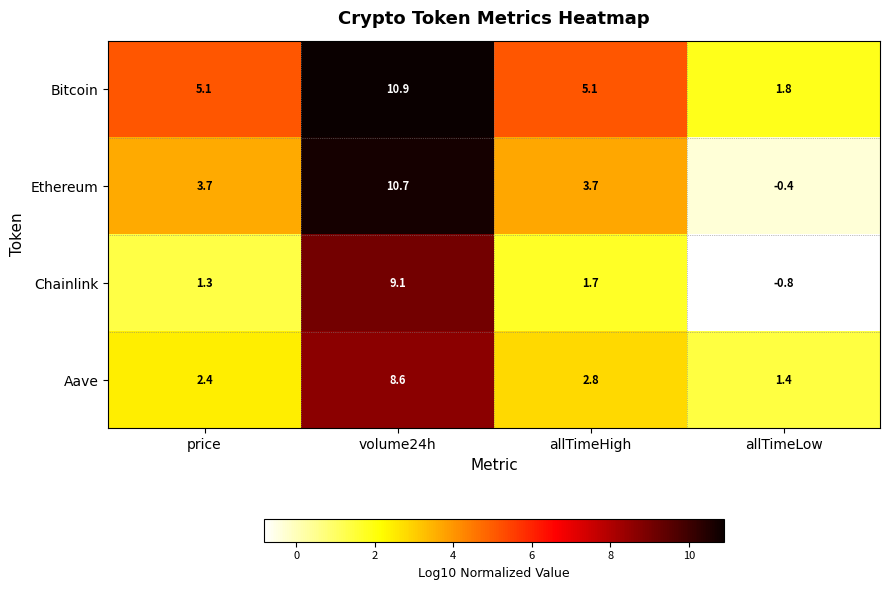

True or false: Bitcoin has a value of 5.1 at price.

True